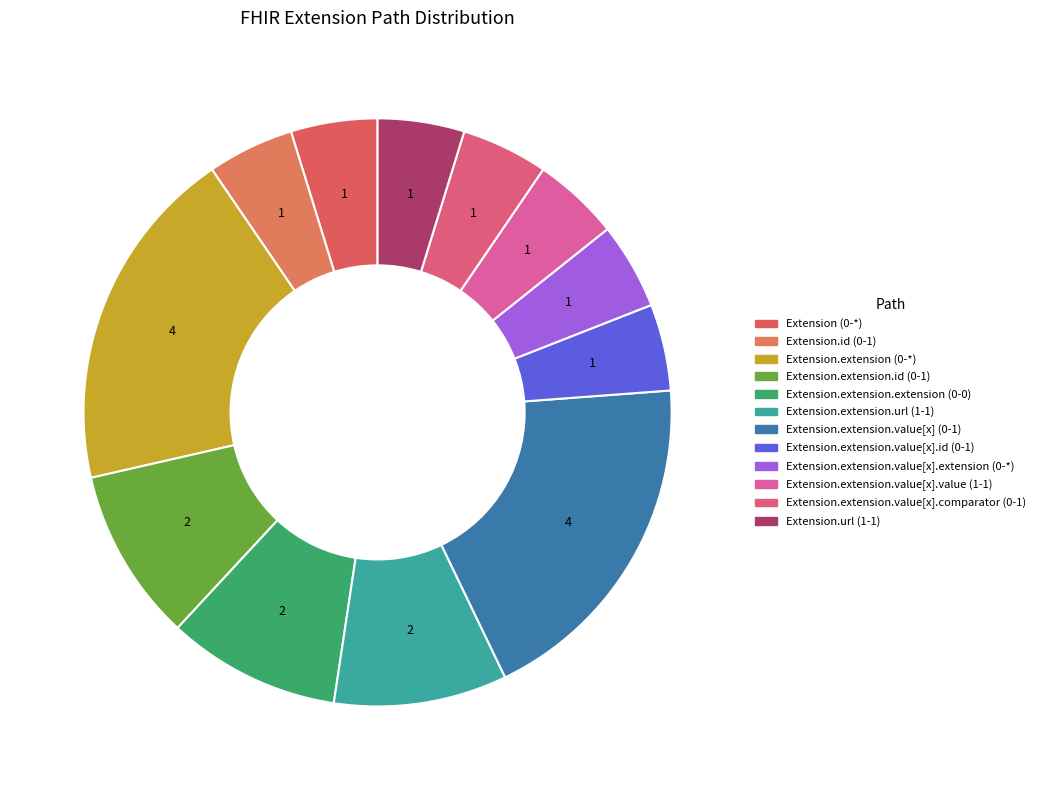

To the nearest percent, what is the difference between the Extension.extension.value[x].comparator (0-1) and Extension.extension.url (1-1) slice percentages?

5%